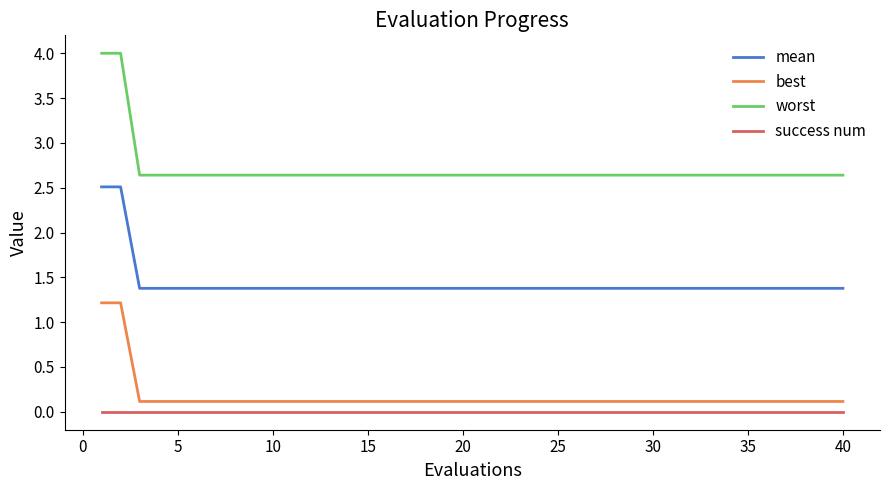

List the series in order of their peak value, highest first.

worst, mean, best, success num